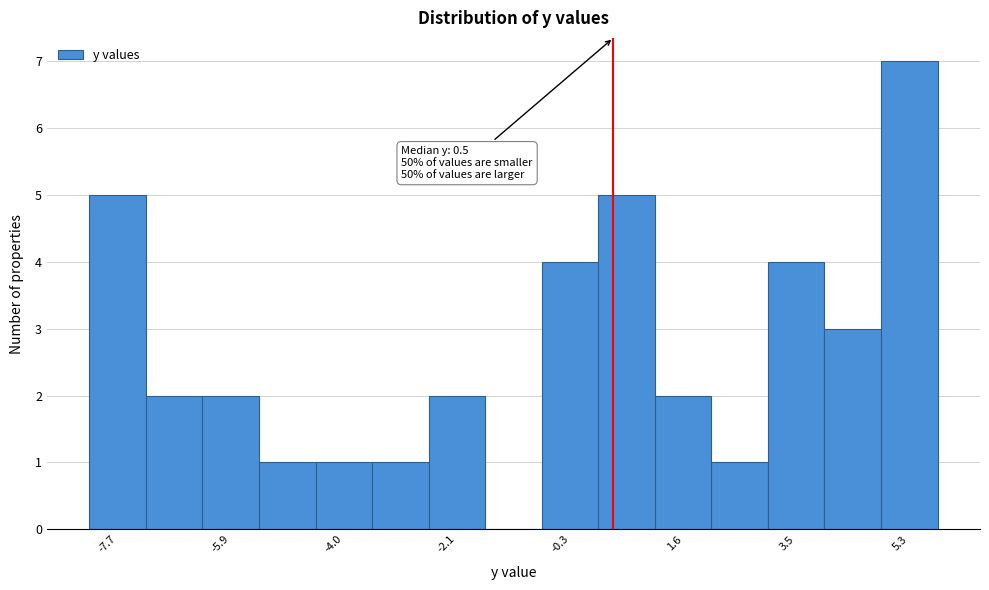

Which range on the x-axis has the tallest bar?

4.8 to 5.8